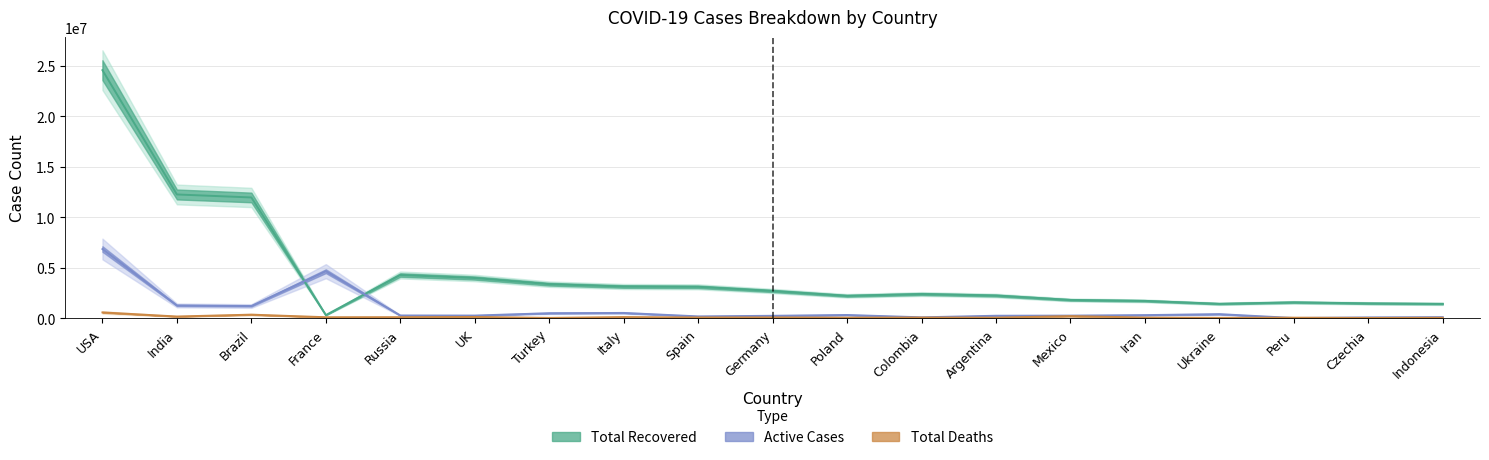

The value of Active Cases at Peru is 22848. True or false?

True